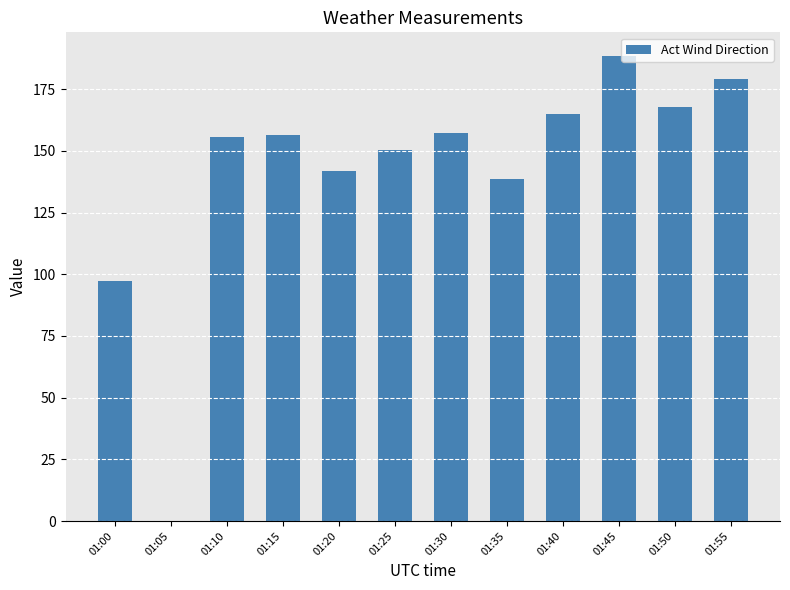

The value at 01:35 is 138.7. True or false?

True